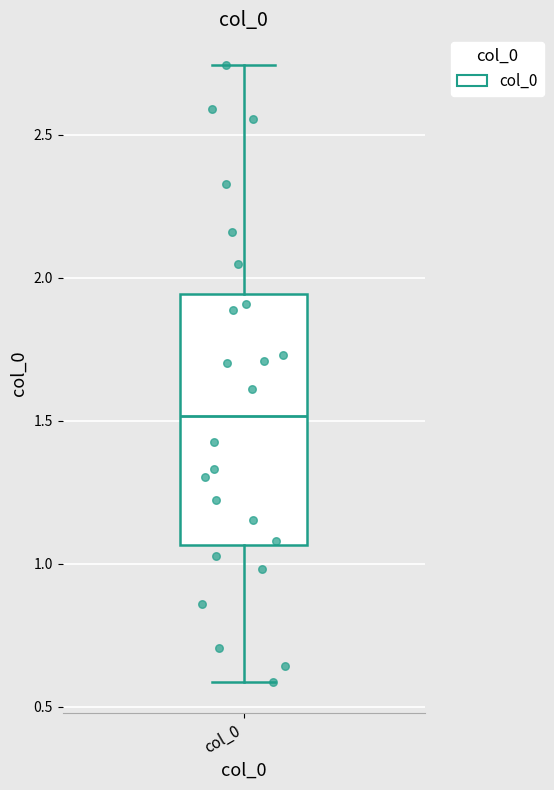

Where is the upper edge of the box for col_0 on the y-axis? The values are not printed on the chart, so give them approximately, as read against the axis.

1.95